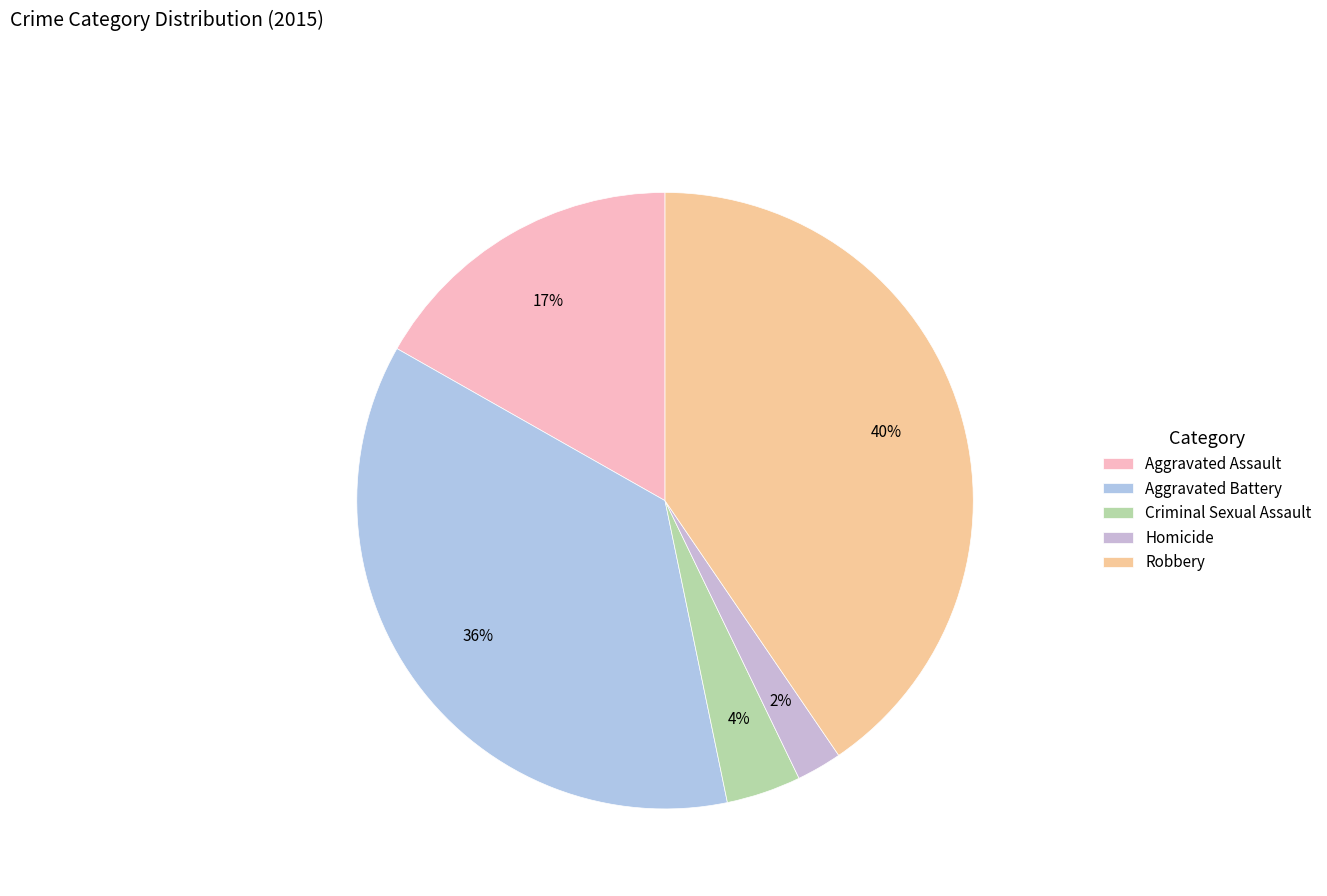

Which category has the smallest portion of the pie?

Homicide